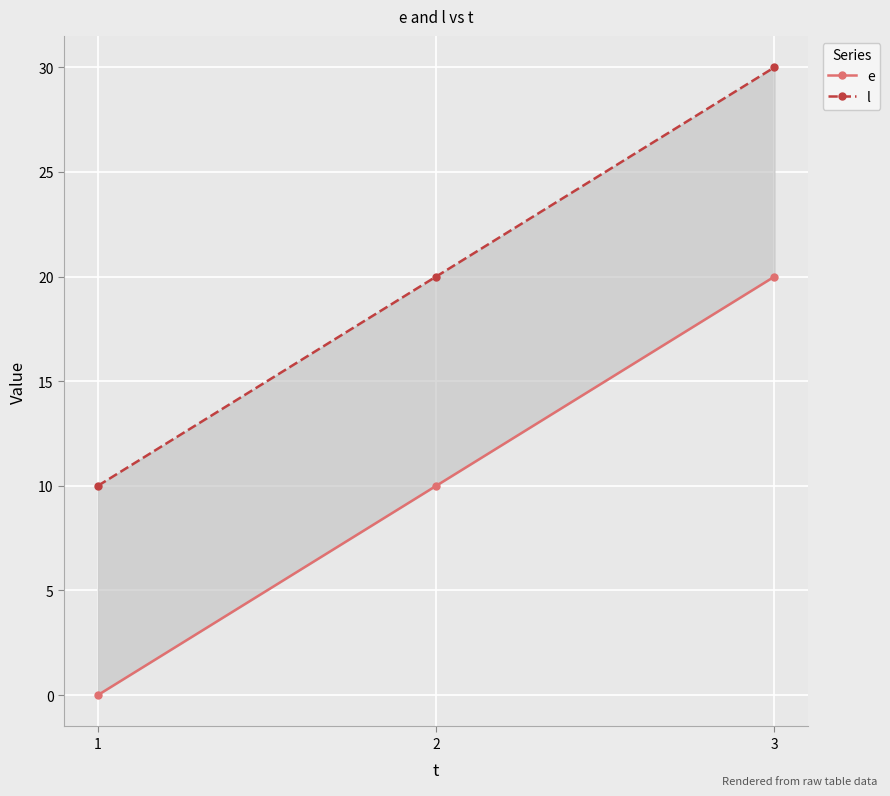

How many categories are shown in the chart?

3